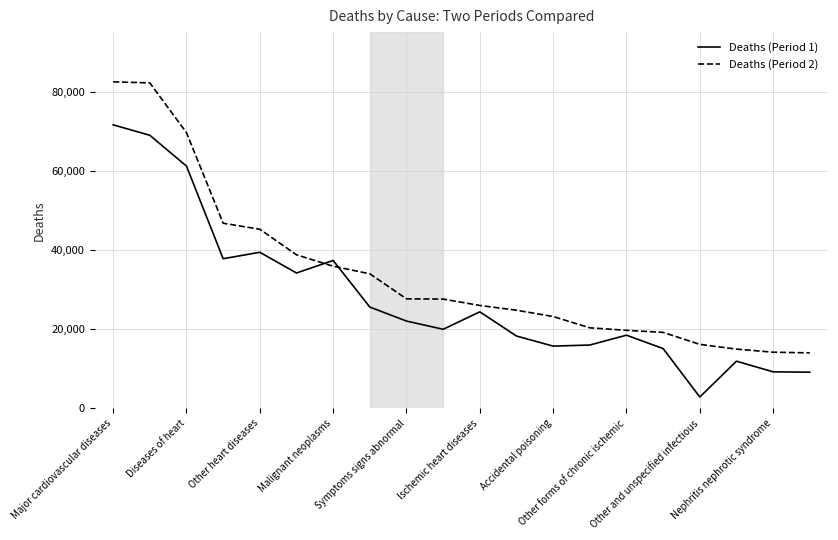

After their last crossing, which series has the higher values: Deaths (Period 1) or Deaths (Period 2)?

Deaths (Period 2)